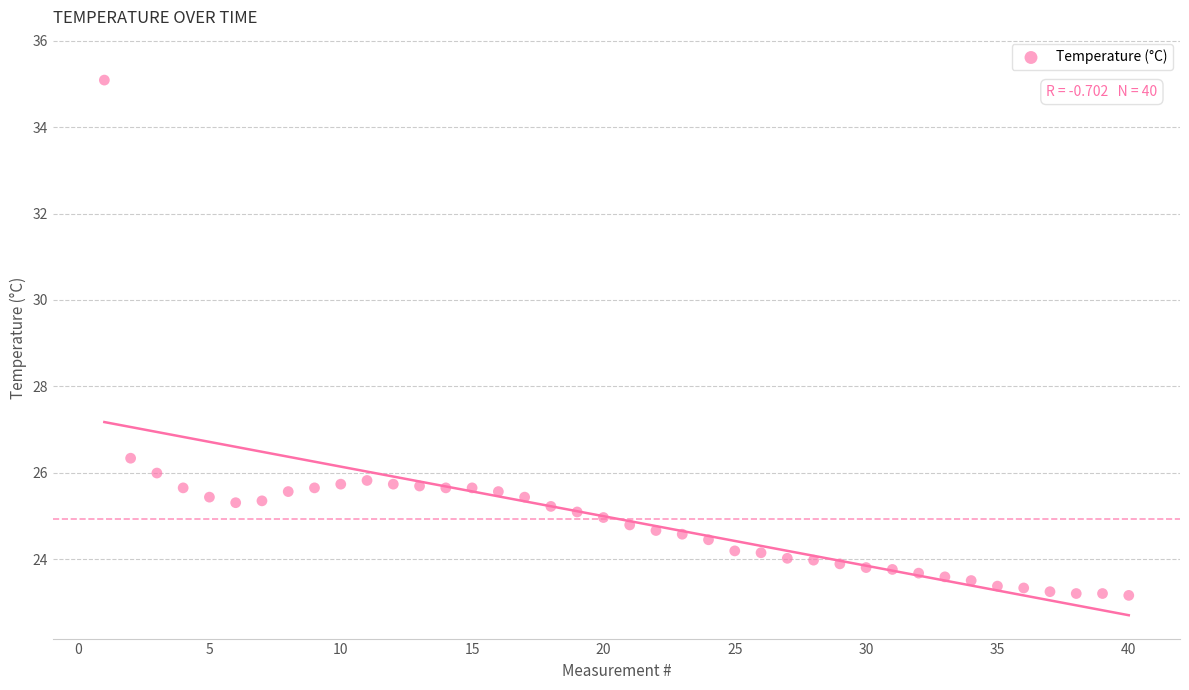

What is the range of X values (max minus min)?

39.0